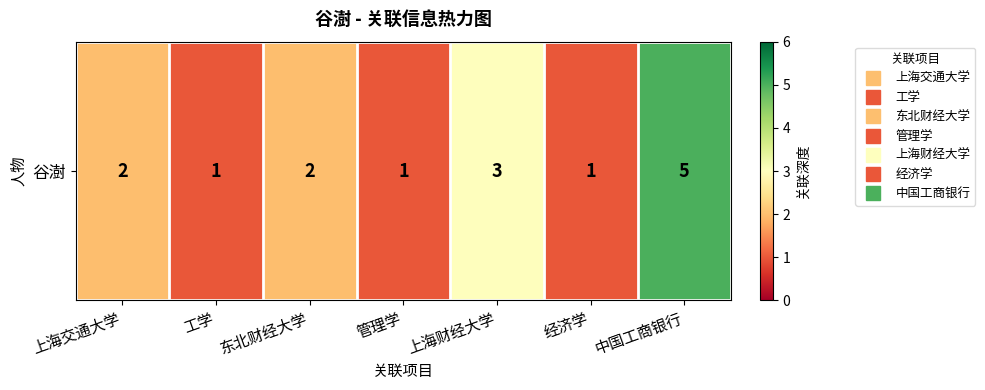

Reading left to right, transcribe all the data shown in this chart.

2	1	2	1	3	1	5